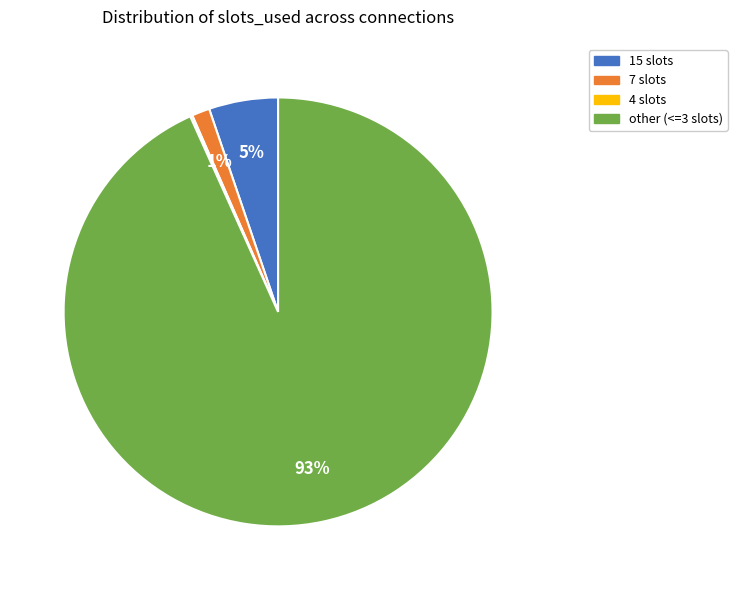

To the nearest percent, what percentage of the pie is 15 slots?

5%